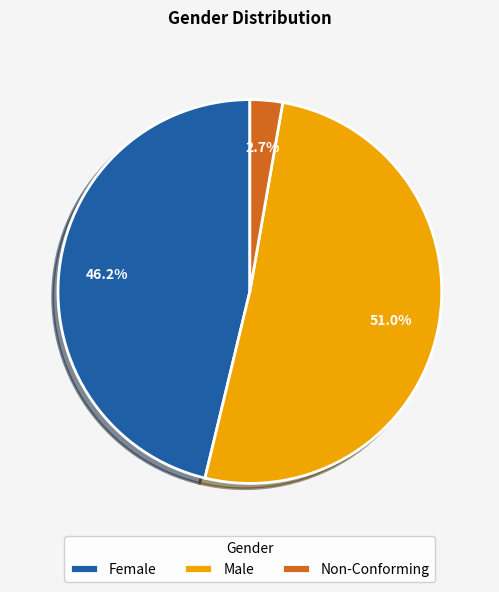

Which category has the smallest portion of the pie?

Non-Conforming